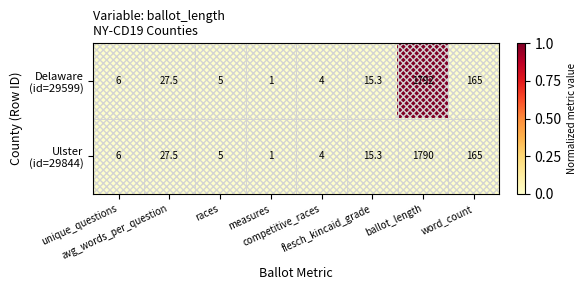

What is the greatest value displayed?

1792.0